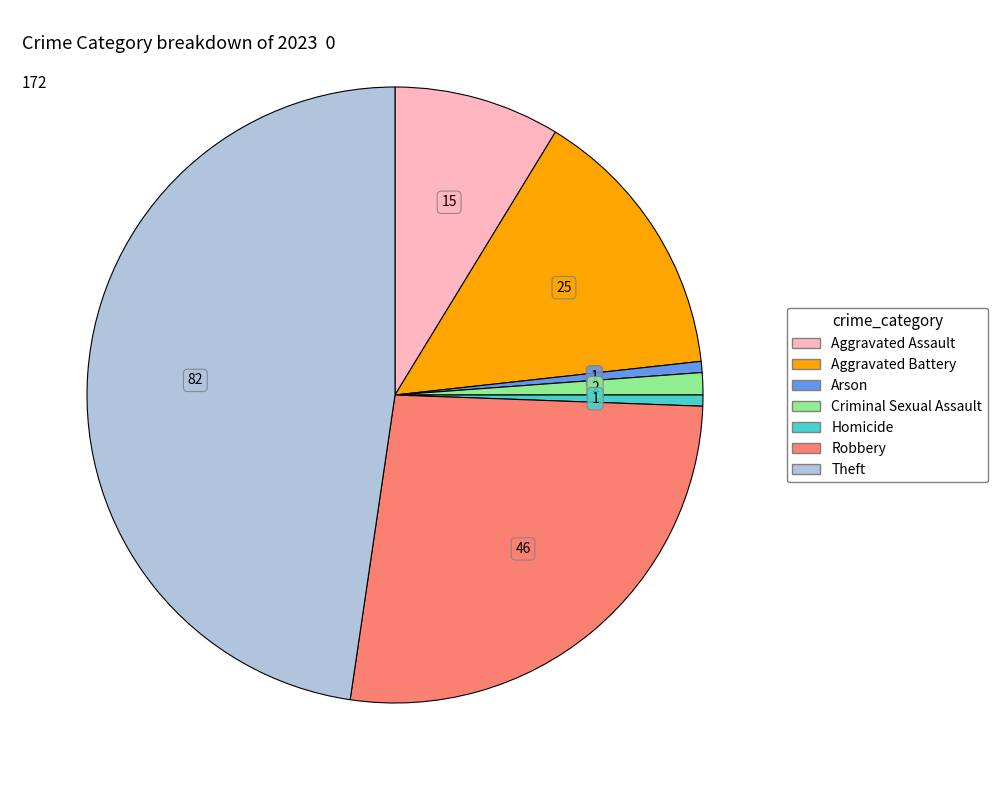

Does any single category account for the majority?

No